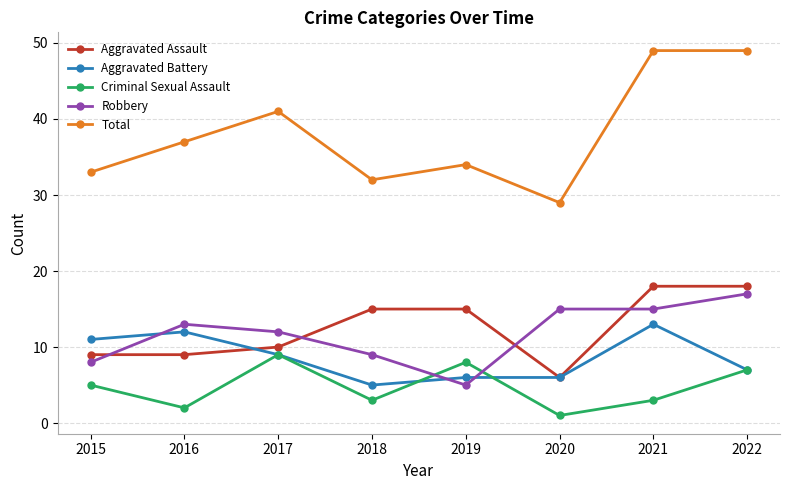

What are all the series names shown in the legend?

Aggravated Assault, Aggravated Battery, Criminal Sexual Assault, Robbery, Total